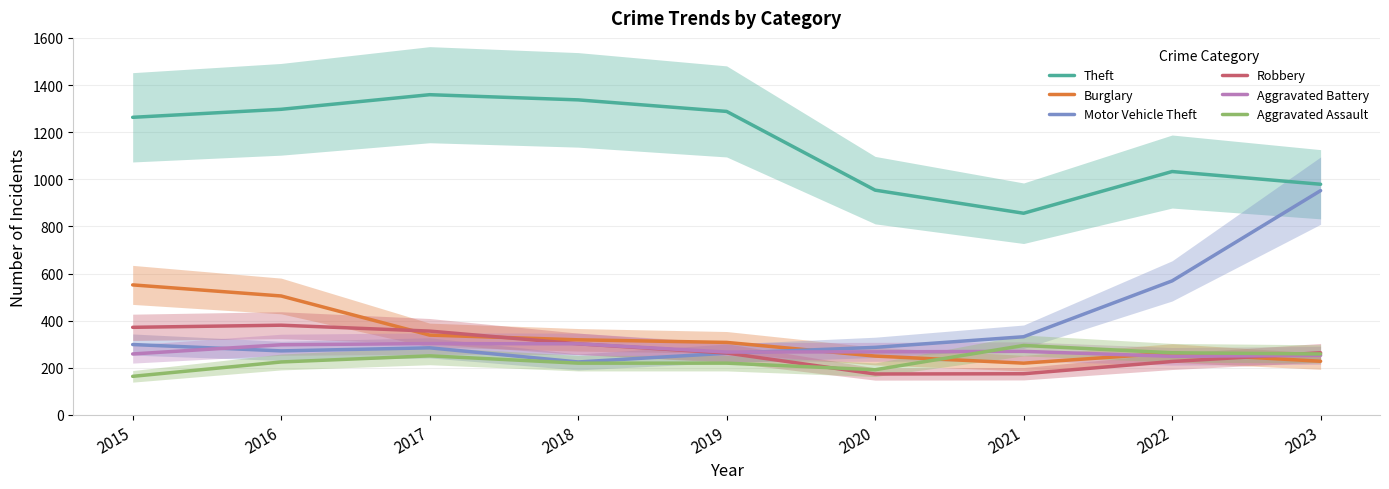

What is the total value across all series at 2018?

2705